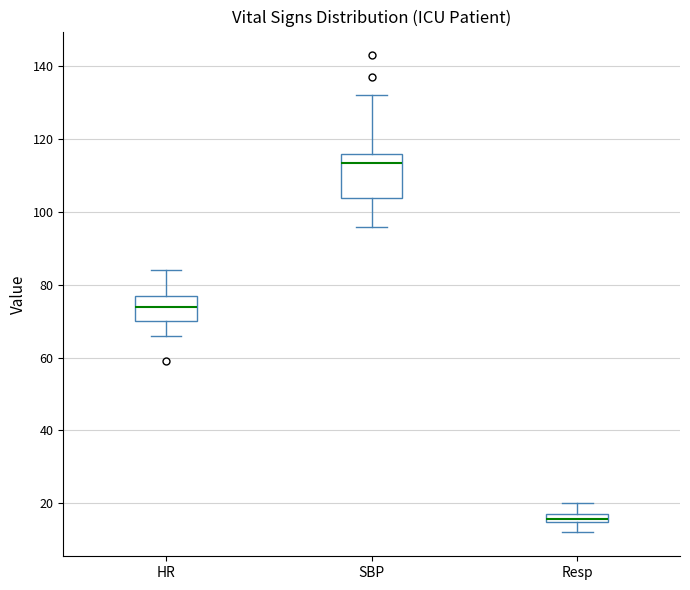

Comparing the boxes themselves (not the whiskers), which one is the tallest?

SBP